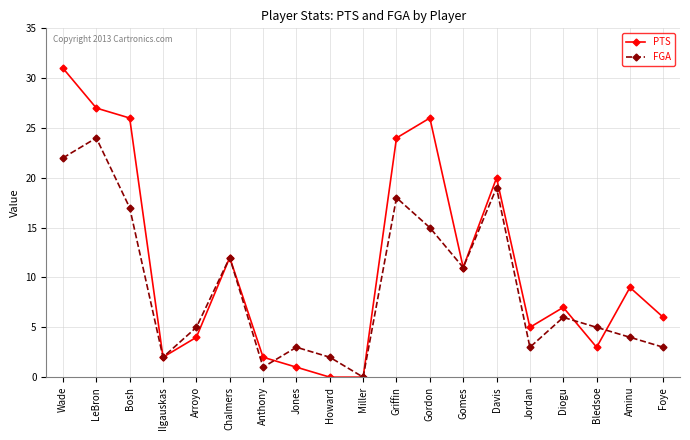

True or false: FGA has a value of 19 at Davis.

True